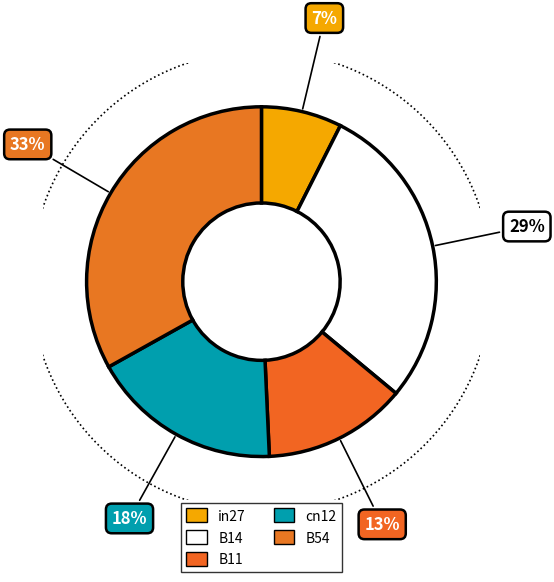

Rank the categories by value from lowest to highest.

in27, B11, cn12, B14, B54